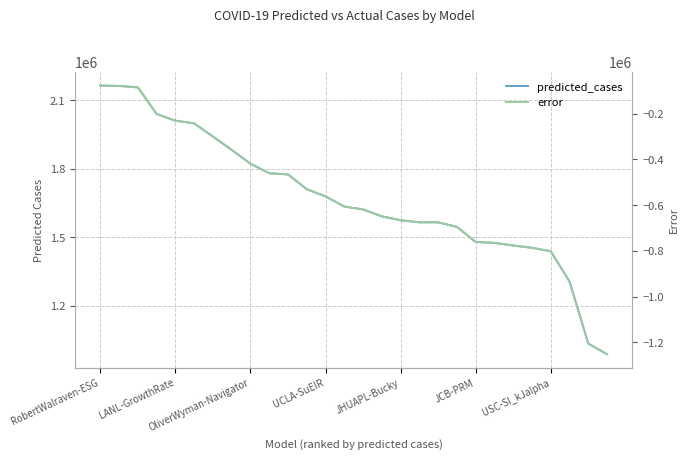

The value of error at 13 is -606822.2. True or false?

True